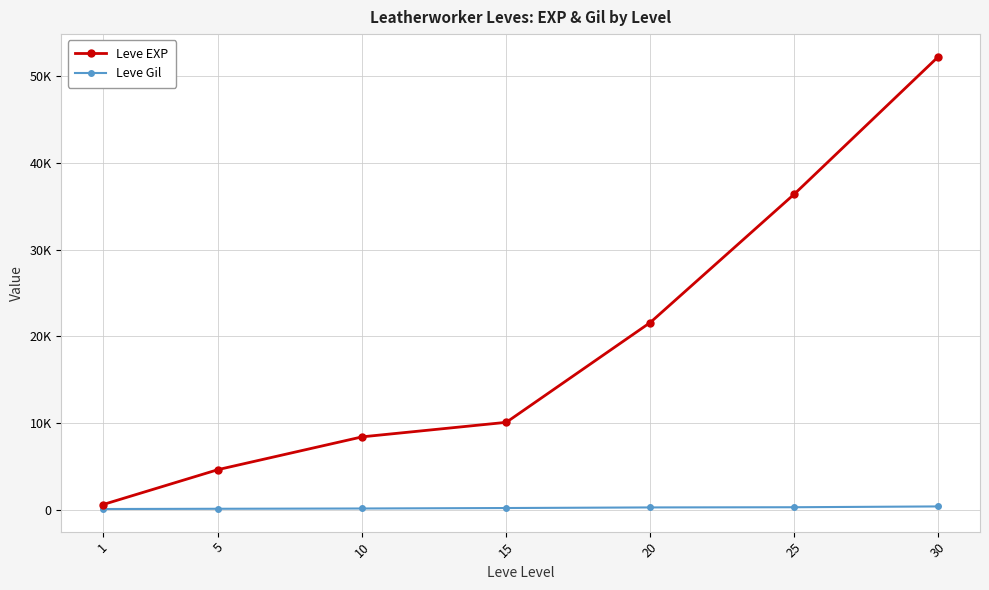

Which series has the largest range (max minus min)?

Leve EXP